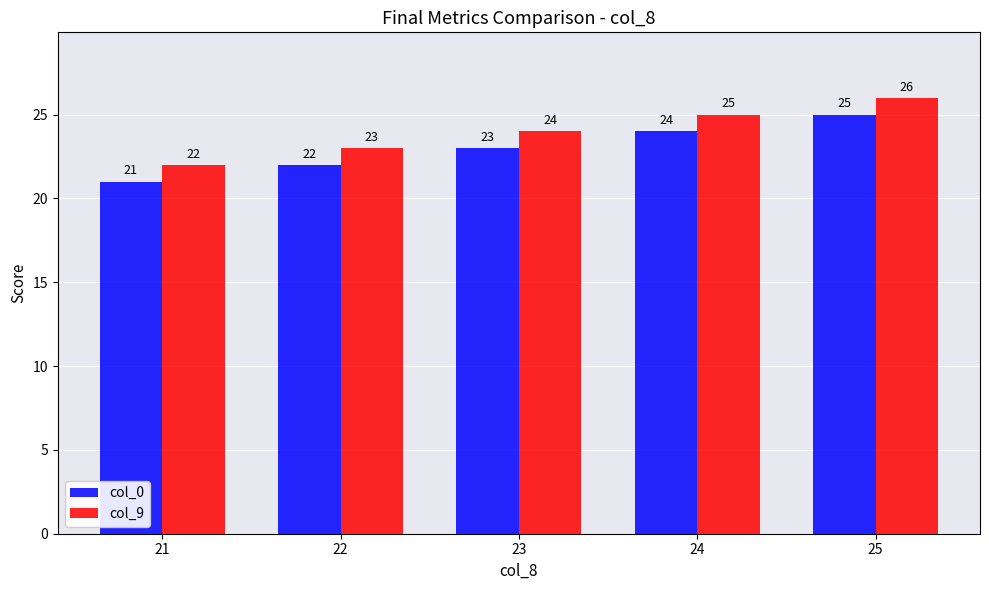

Rank the series by their maximum value, from highest to lowest.

col_9, col_0